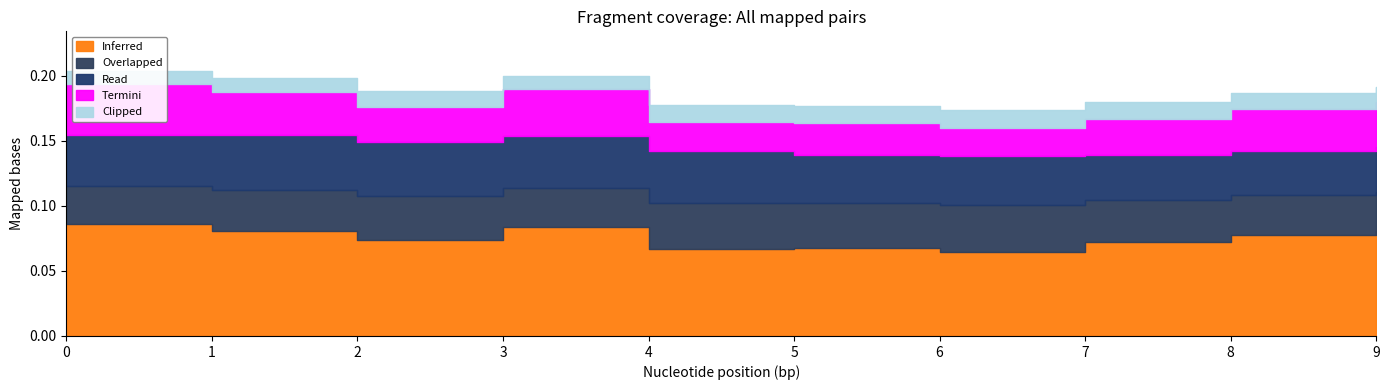

What are all the series names shown in the legend?

Inferred, Overlapped, Read, Termini, Clipped